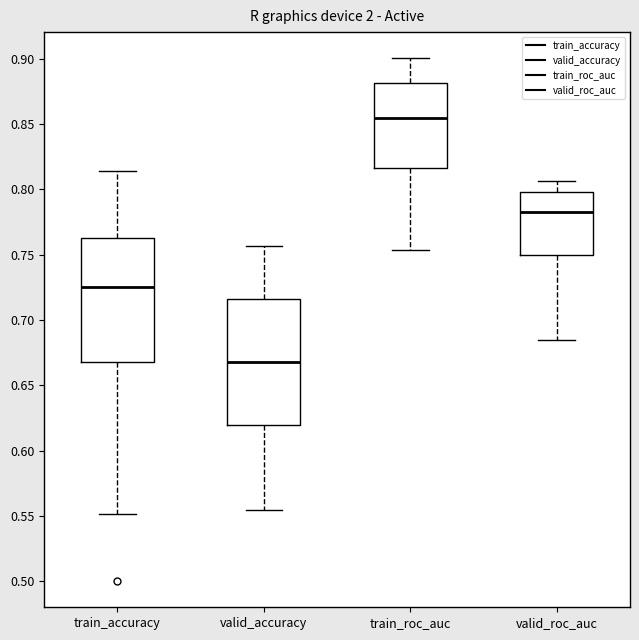

Where does the upper whisker of the box for valid_accuracy end on the y-axis? The values are not printed on the chart, so give them approximately, as read against the axis.

0.755